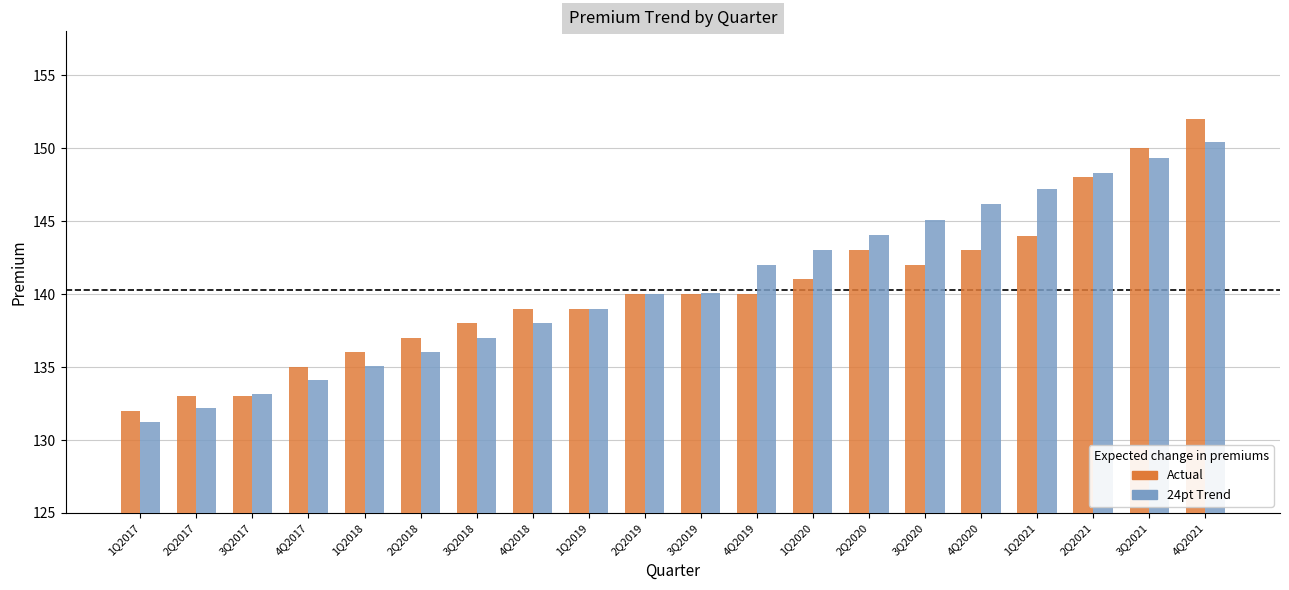

What is the maximum value shown in the chart?

152.0